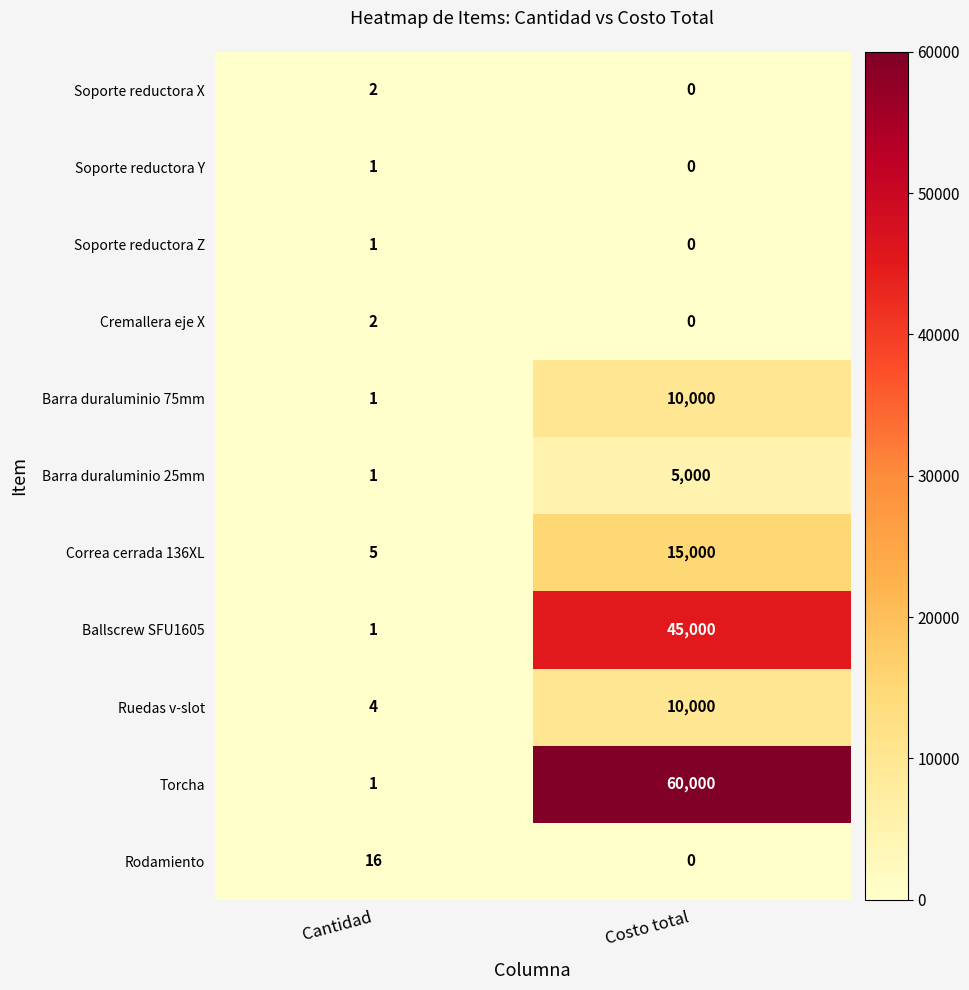

What is the sum of the Ruedas v-slot values at Costo total and Cantidad?

10004